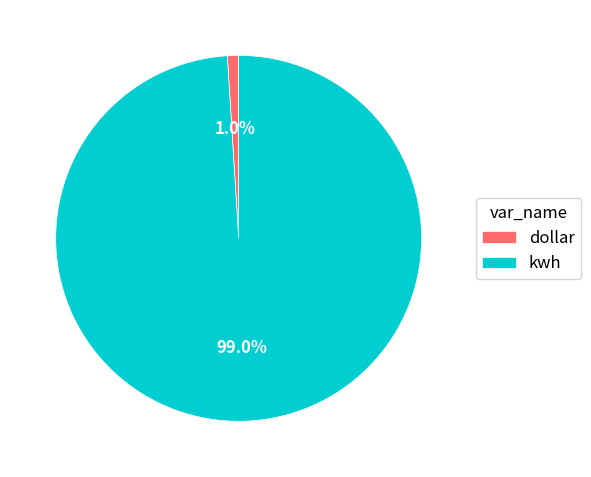

The kwh slice represents 89% of the pie. True or false?

False